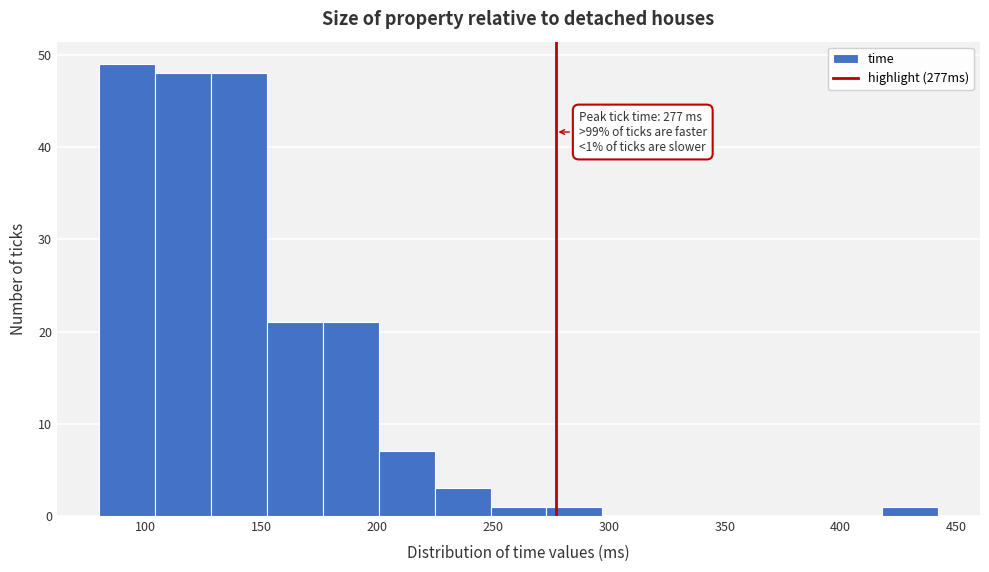

Which range on the x-axis has the tallest bar?

80 to 105